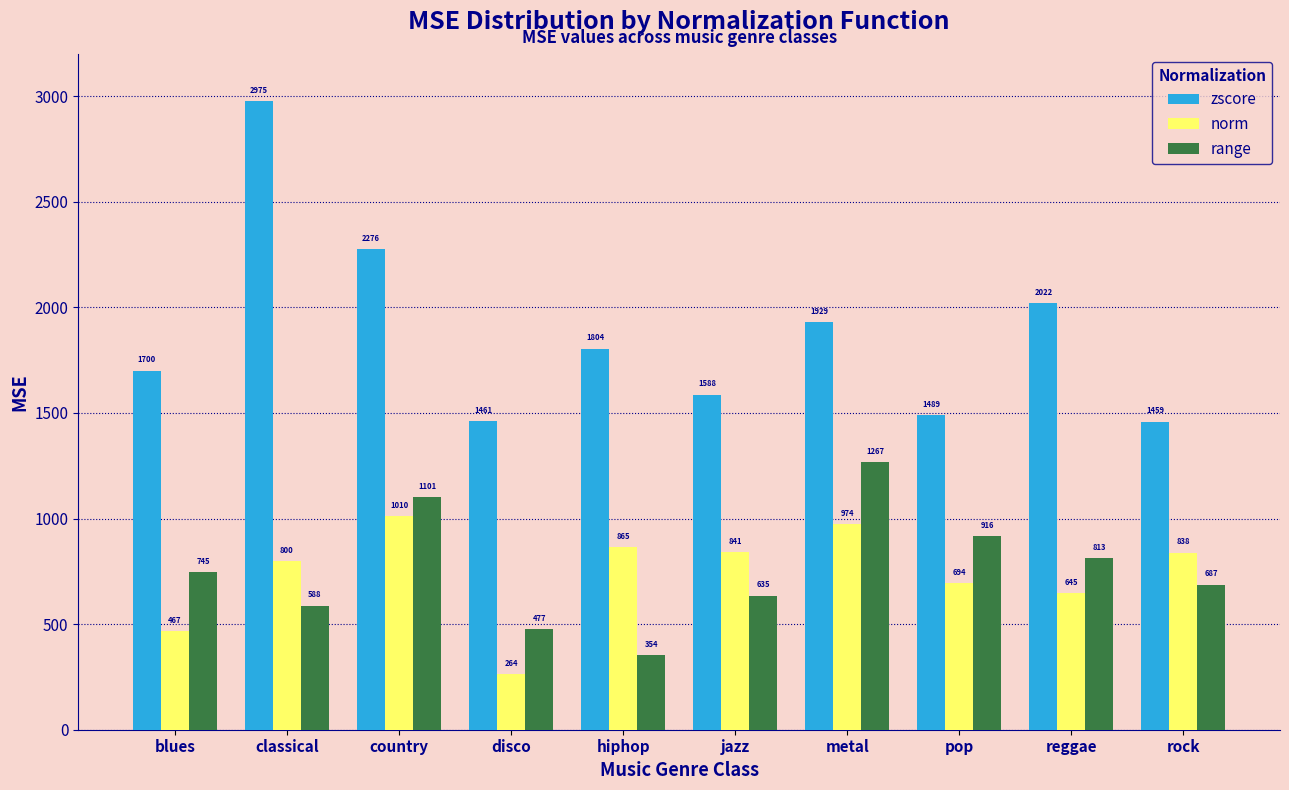

Which category has the lowest value in the norm series?

disco